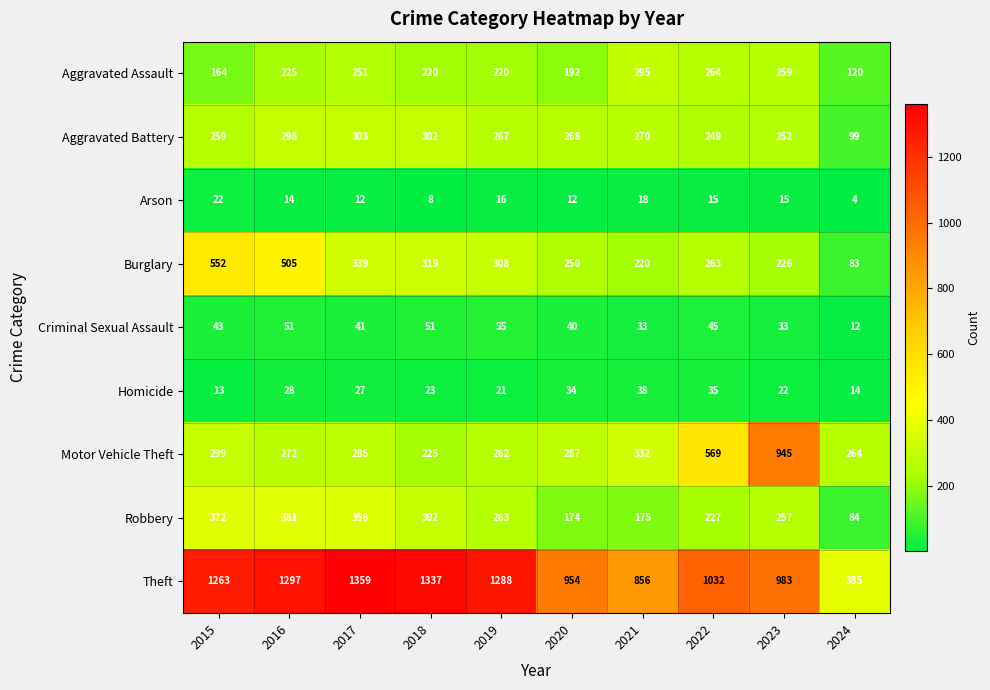

The Robbery series shows 116 at 2024. True or false?

False